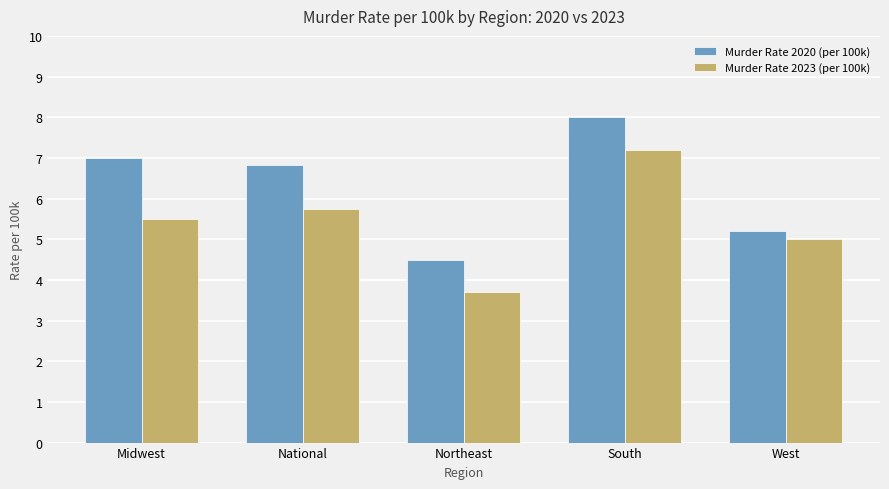

Rank the series by their maximum value, from highest to lowest.

Murder Rate 2020 (per 100k), Murder Rate 2023 (per 100k)